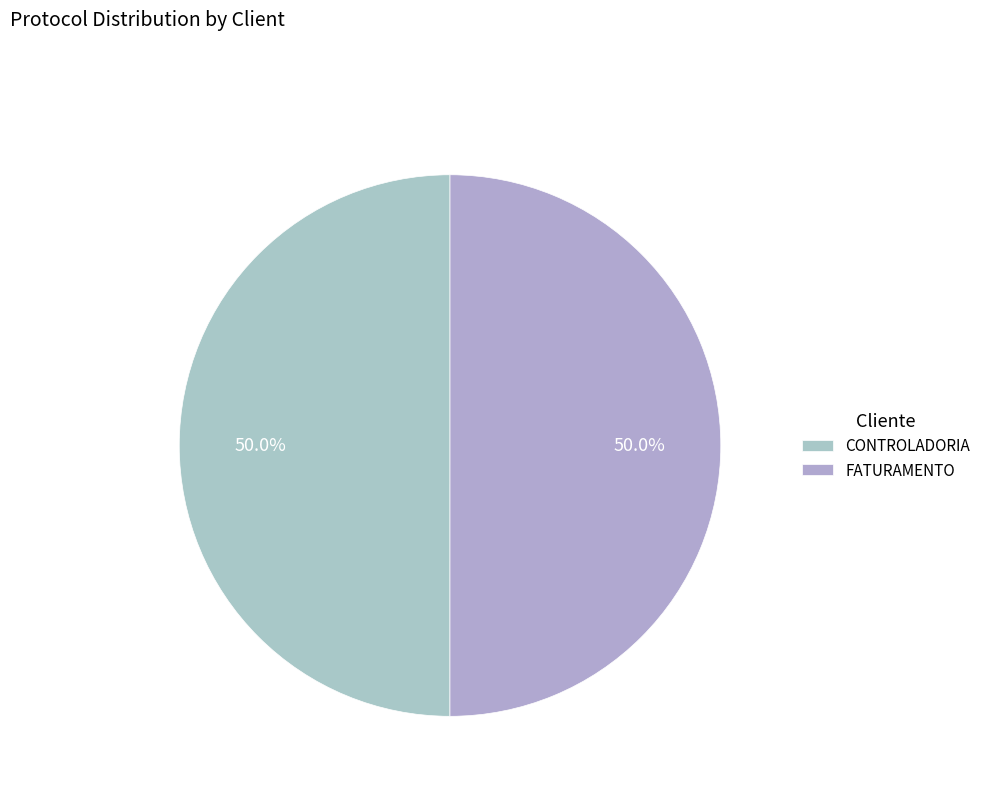

Count the number of slices in the pie.

2